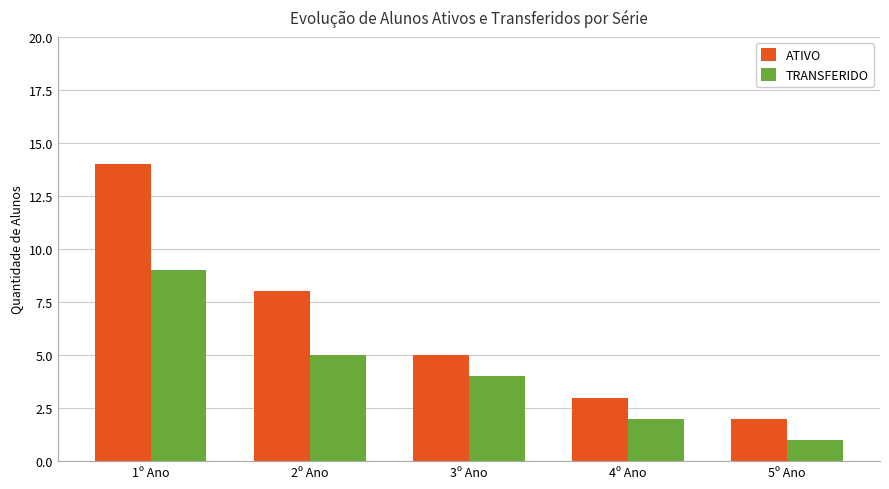

What is the minimum value for TRANSFERIDO?

1